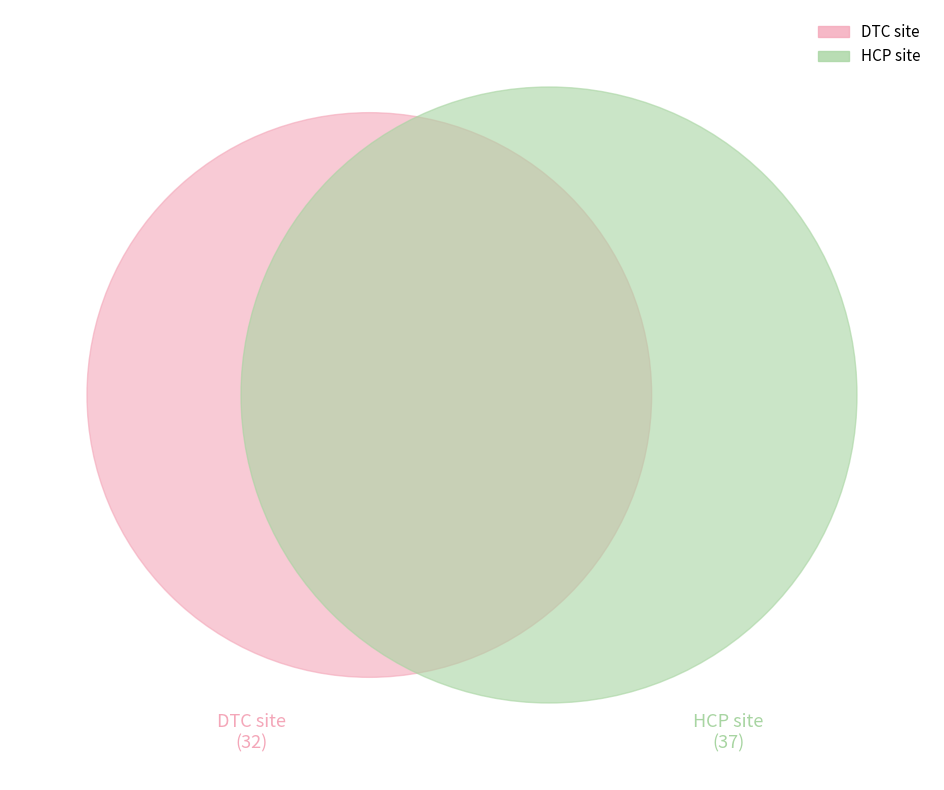

Which has a higher value, 4 or 8?

8